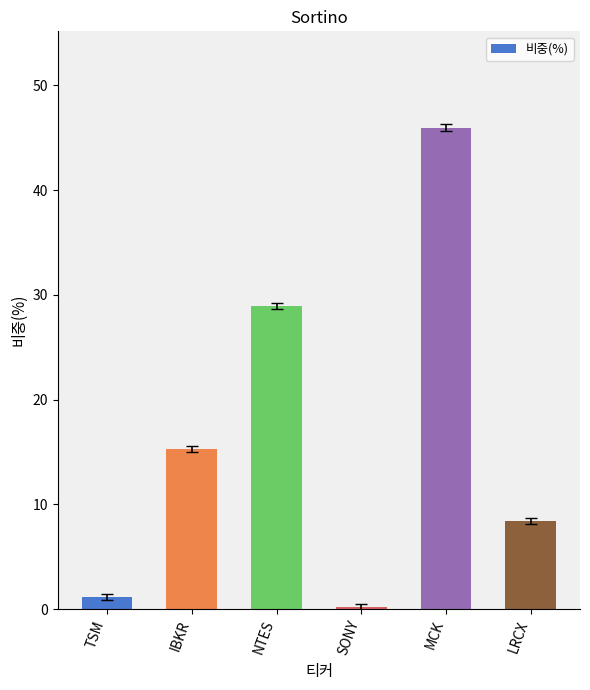

What is the ratio of the value at MCK to the value at LRCX?

5.5